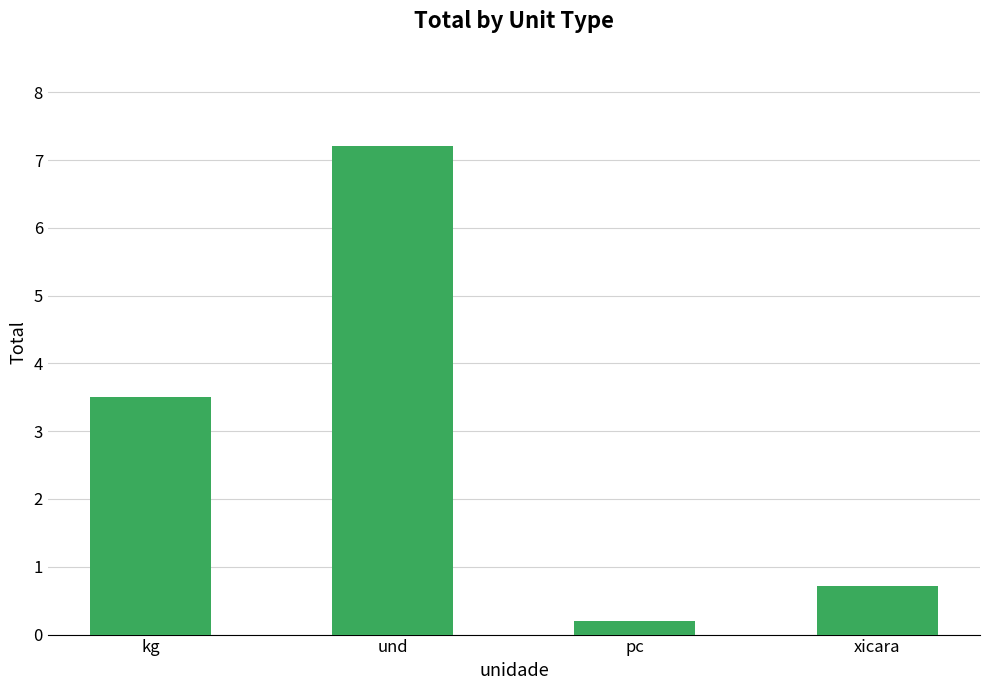

What position from the right is kg?

4